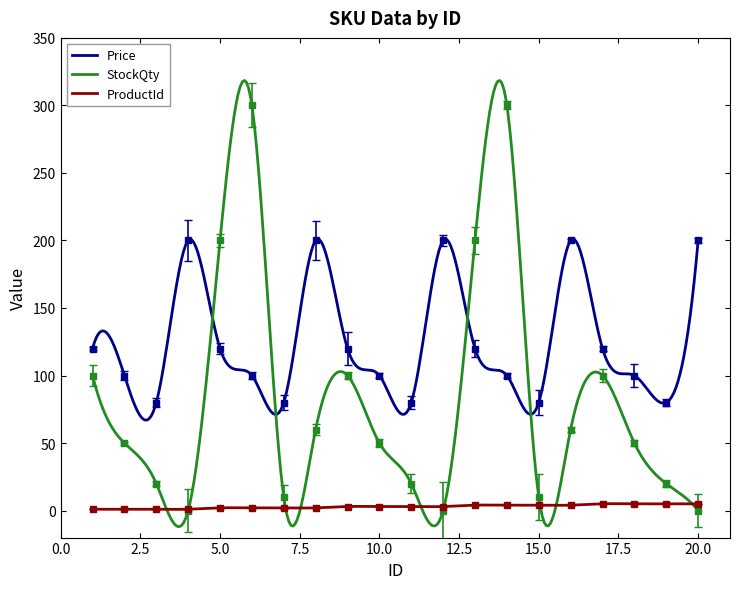

What is the average value of the Price series?

125